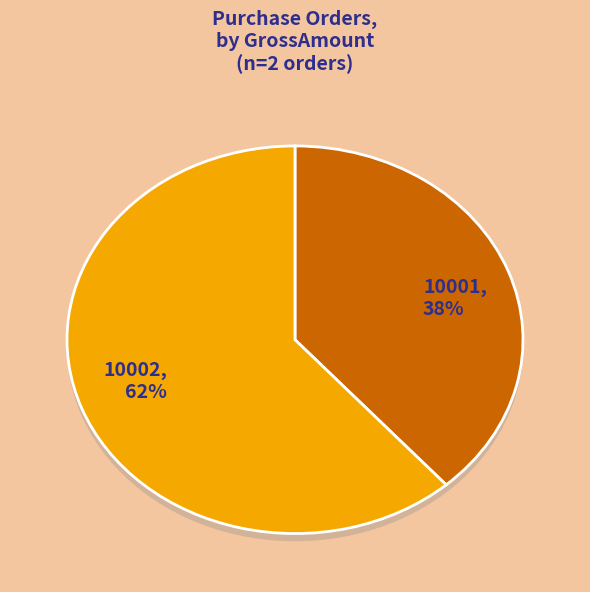

How many slices are in this pie chart?

2